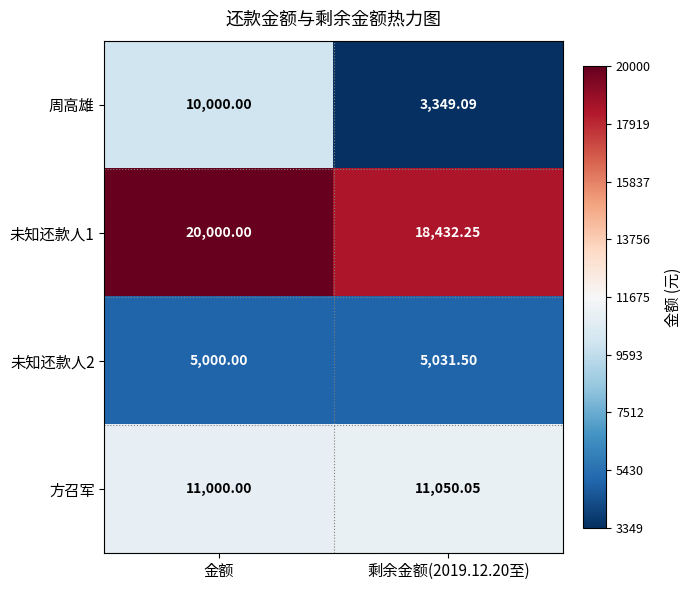

Rank the series at 剩余金额(2019.12.20至) from highest to lowest value.

未知还款人1, 方召军, 未知还款人2, 周高雄